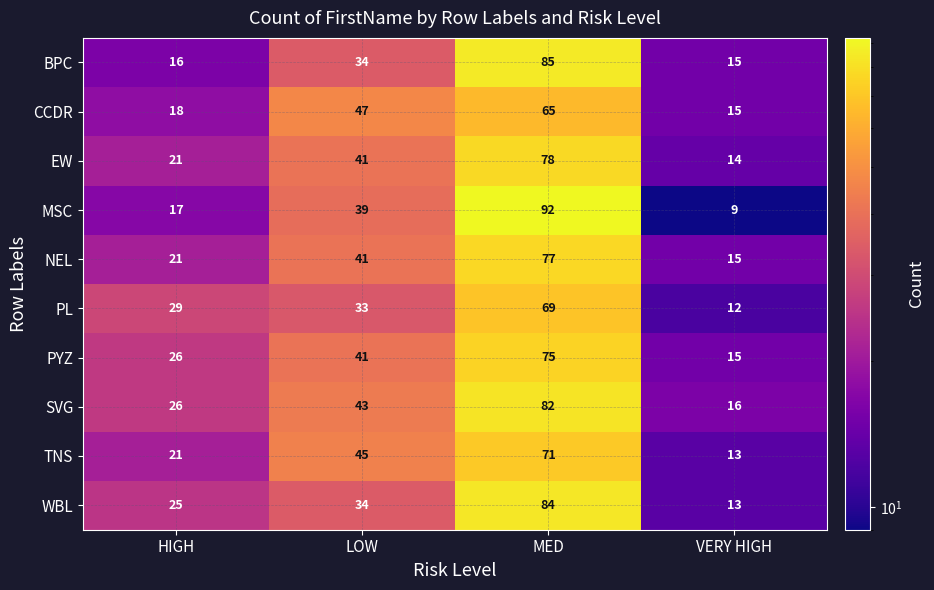

Where is MSC nearest to the value 50?

LOW